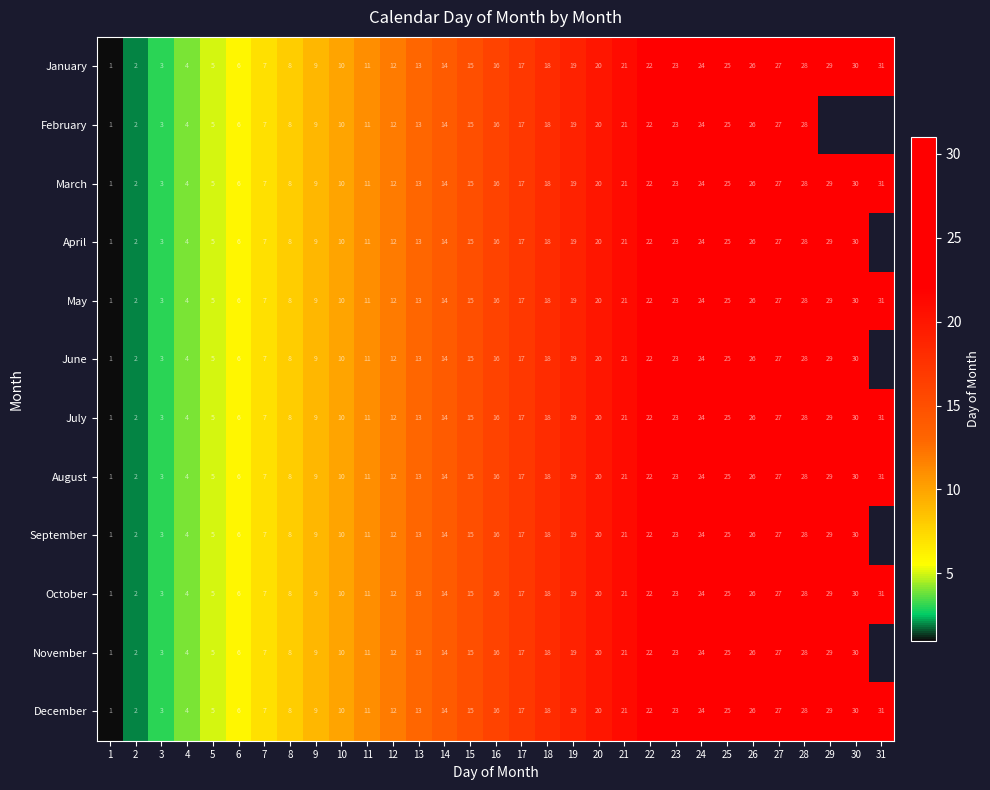

The value of February at 14 is 21.1. True or false?

False